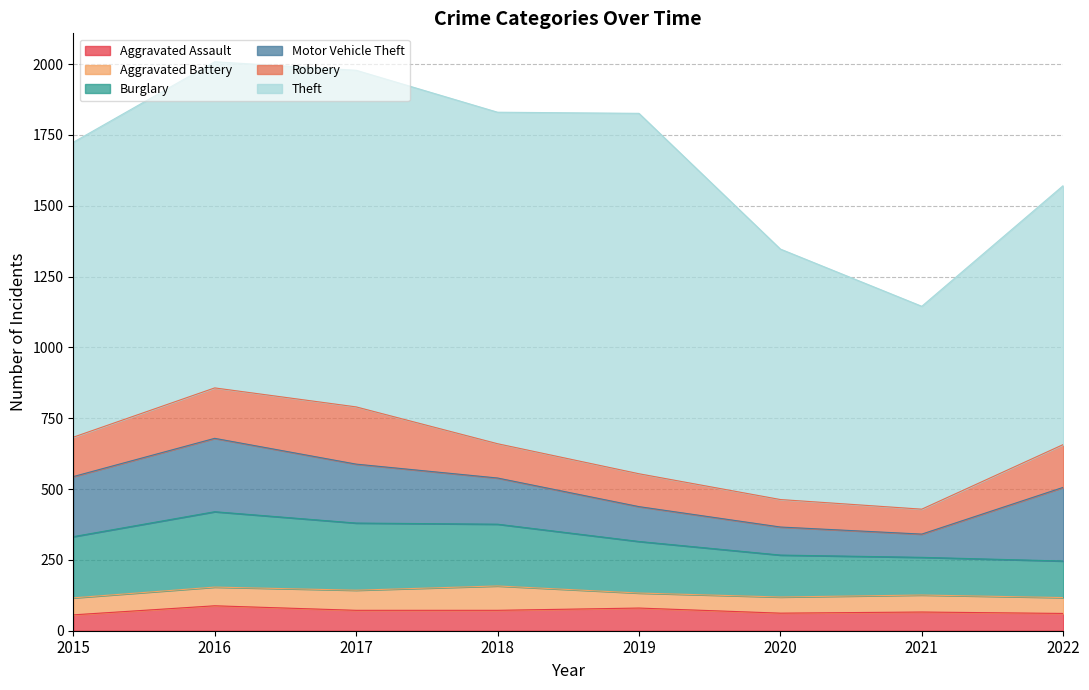

Rank the categories by Aggravated Battery value from lowest to highest.

2019, 2022, 2020, 2015, 2021, 2016, 2017, 2018